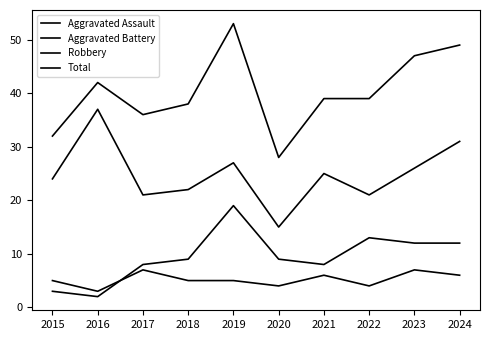

How many lines are shown in the chart?

4